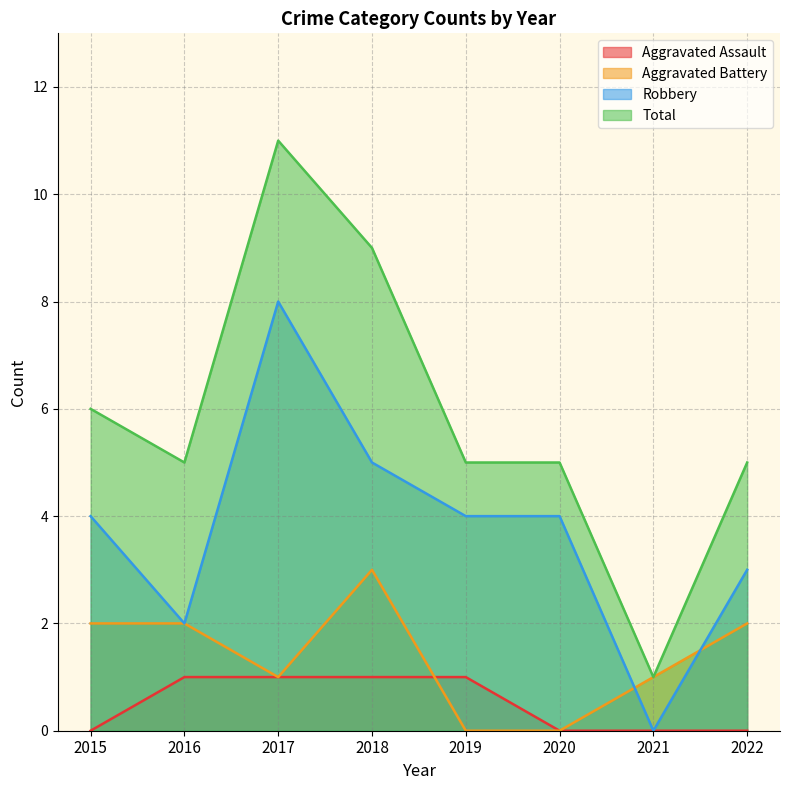

At how many categories does at least one series exceed 7?

2